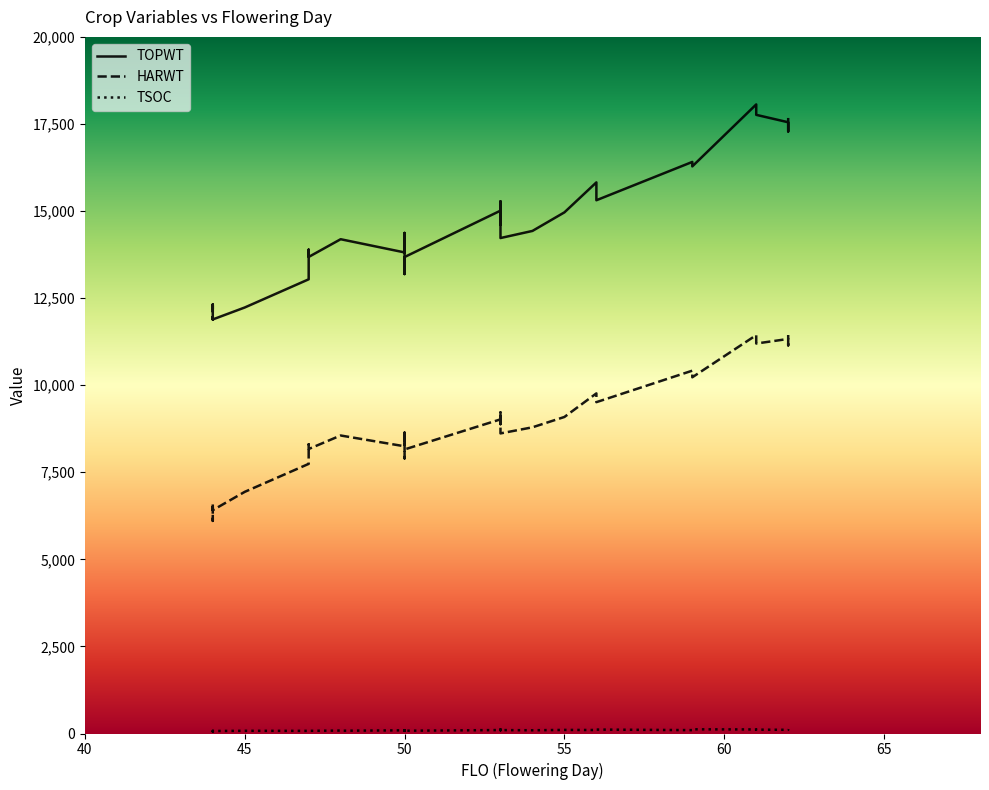

Which series has the largest total across all categories?

TOPWT